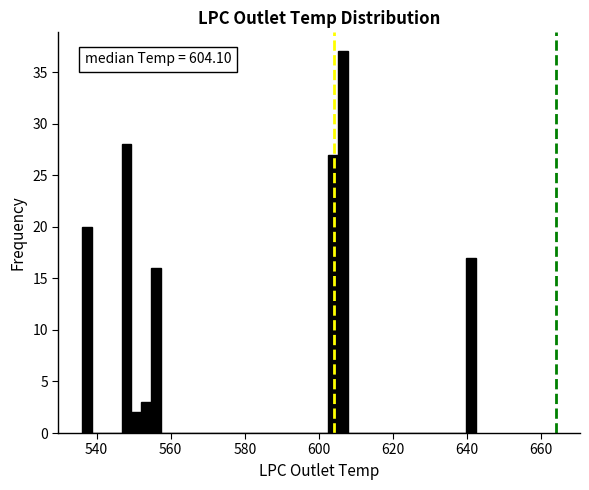

Read against the x-axis, roughly where is the centre of the tallest bar?

606